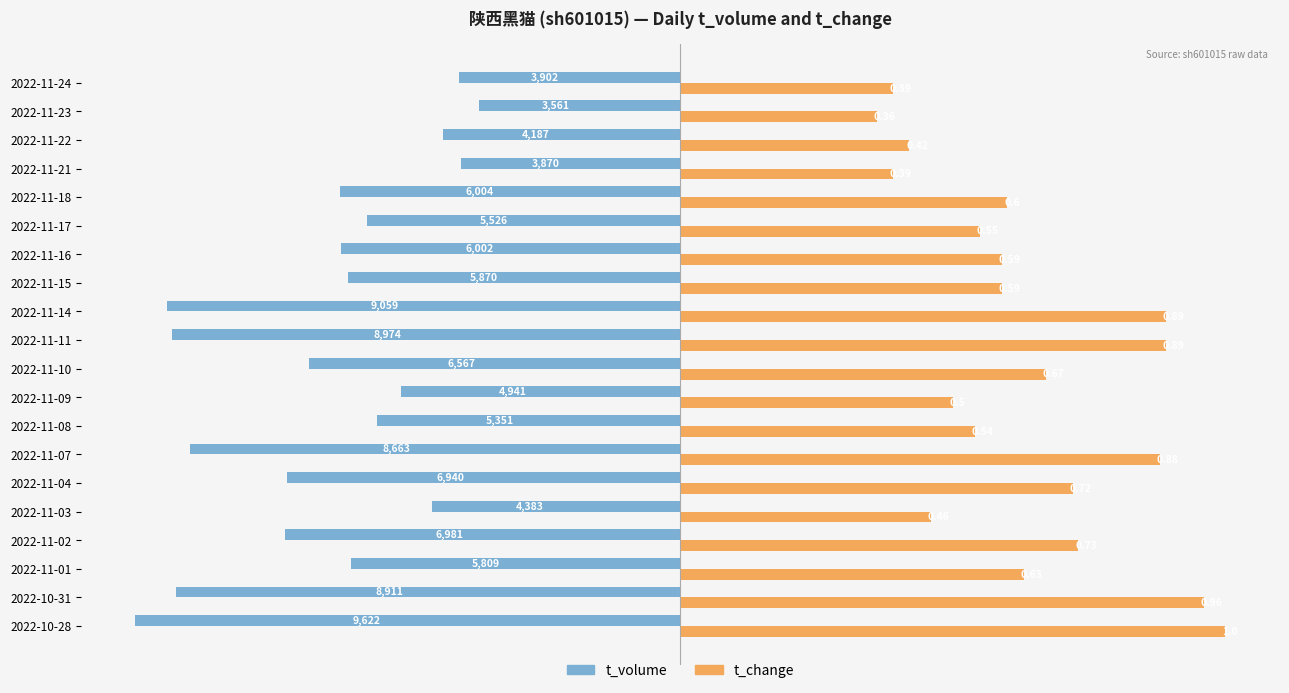

What are all the series names shown in the legend?

t_volume, t_change